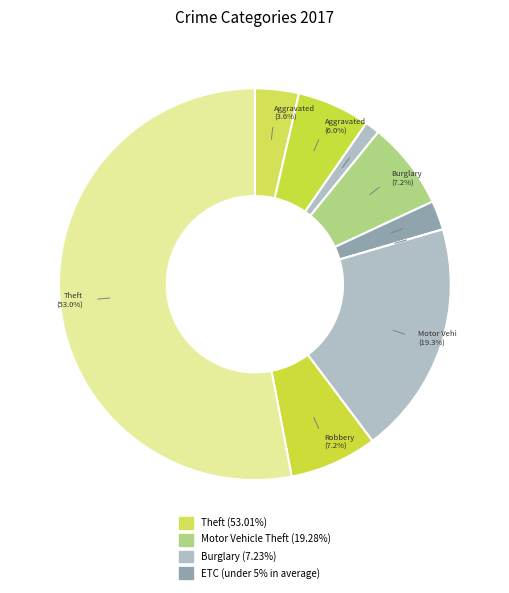

What is the majority slice?

Theft